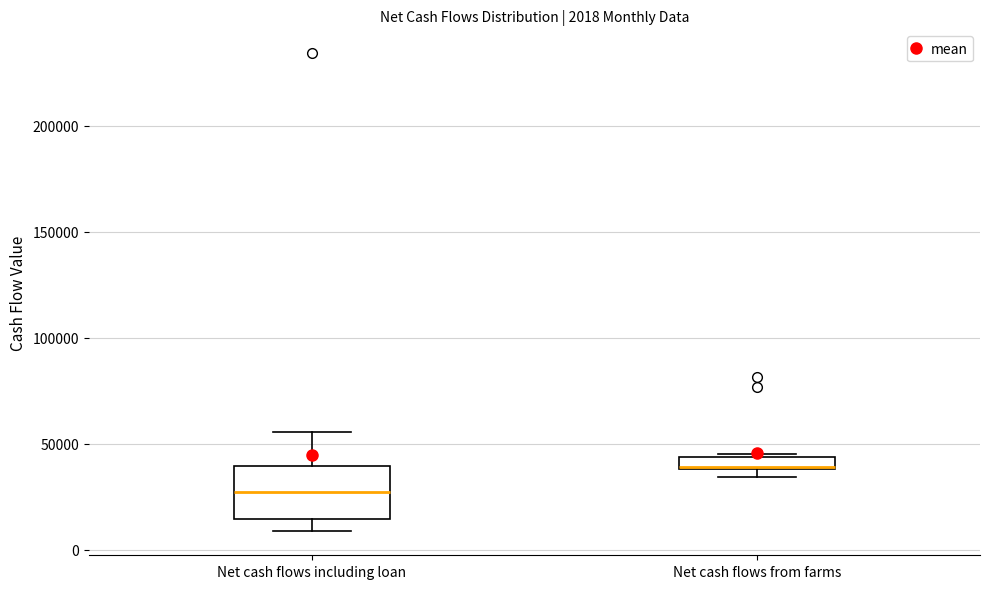

Comparing the boxes themselves (not the whiskers), which one is the tallest?

Net cash flows including loan